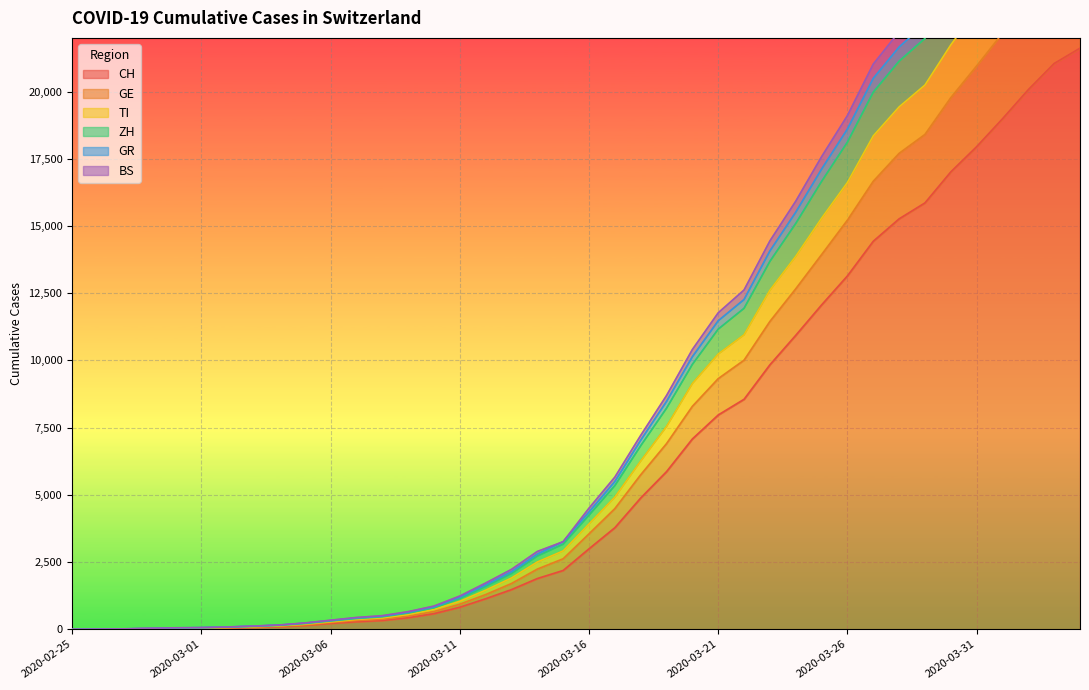

Between 2020-03-15 and 2020-02-26, which is larger?

2020-03-15